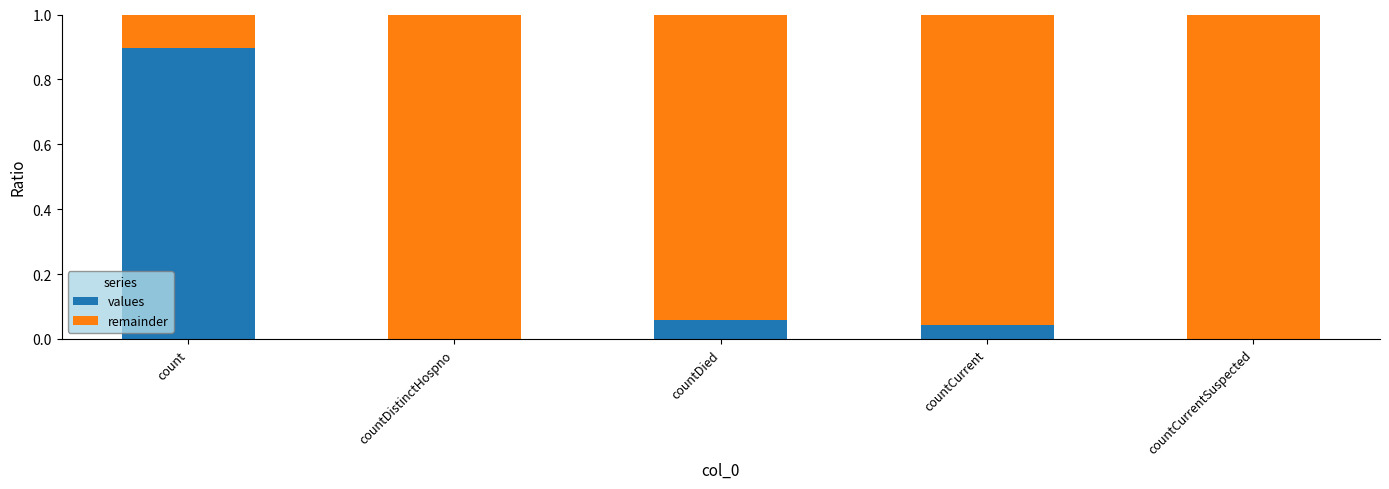

How many series are shown in this chart?

2